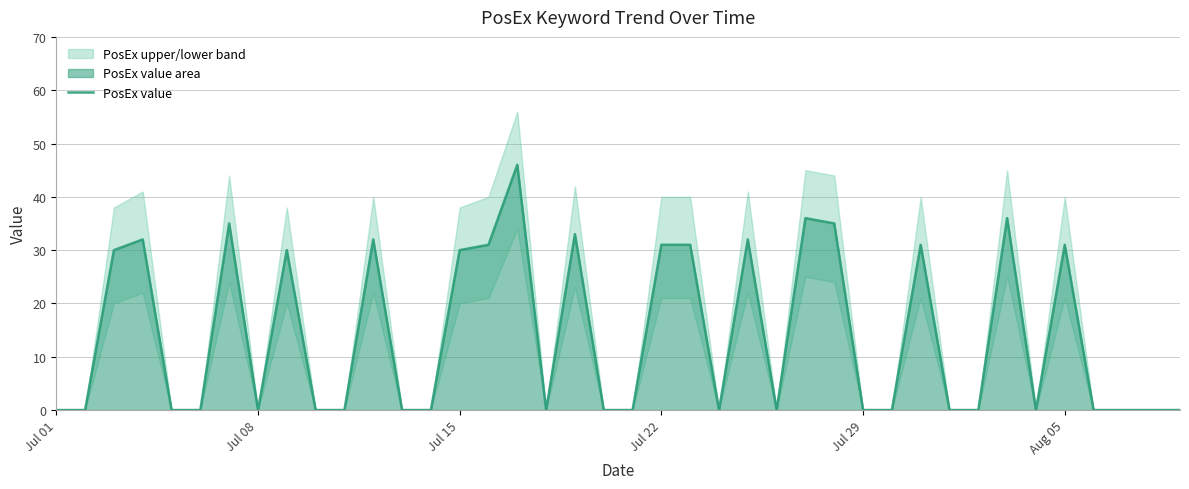

How many series are shown in this chart?

1